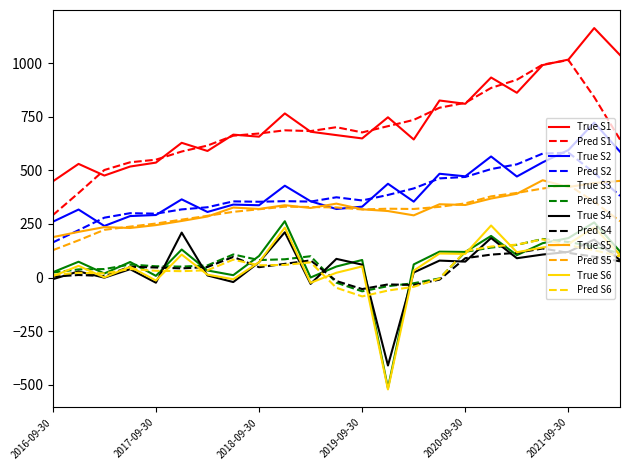

What is the highest value of the True S4 series?

211.0